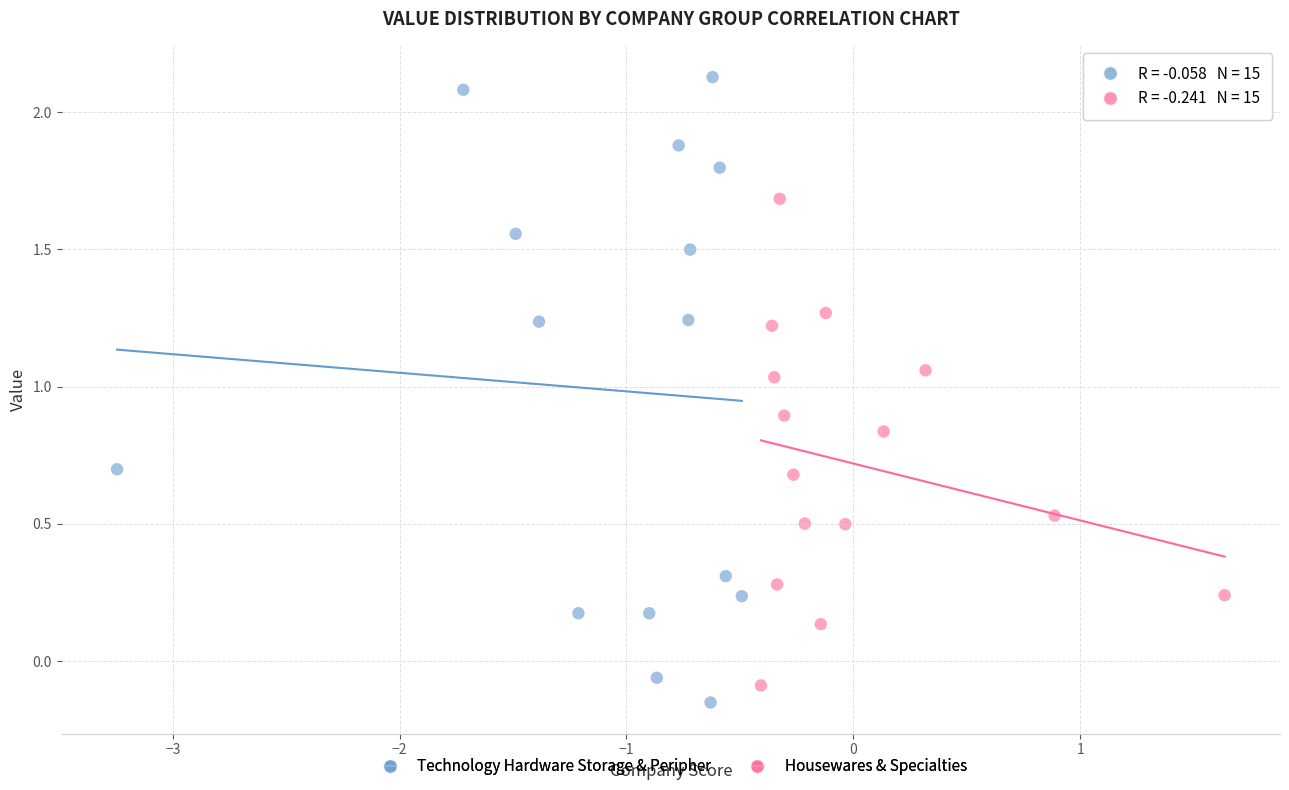

Which series has the widest spread of Y values?

Technology Hardware Storage & Peripher